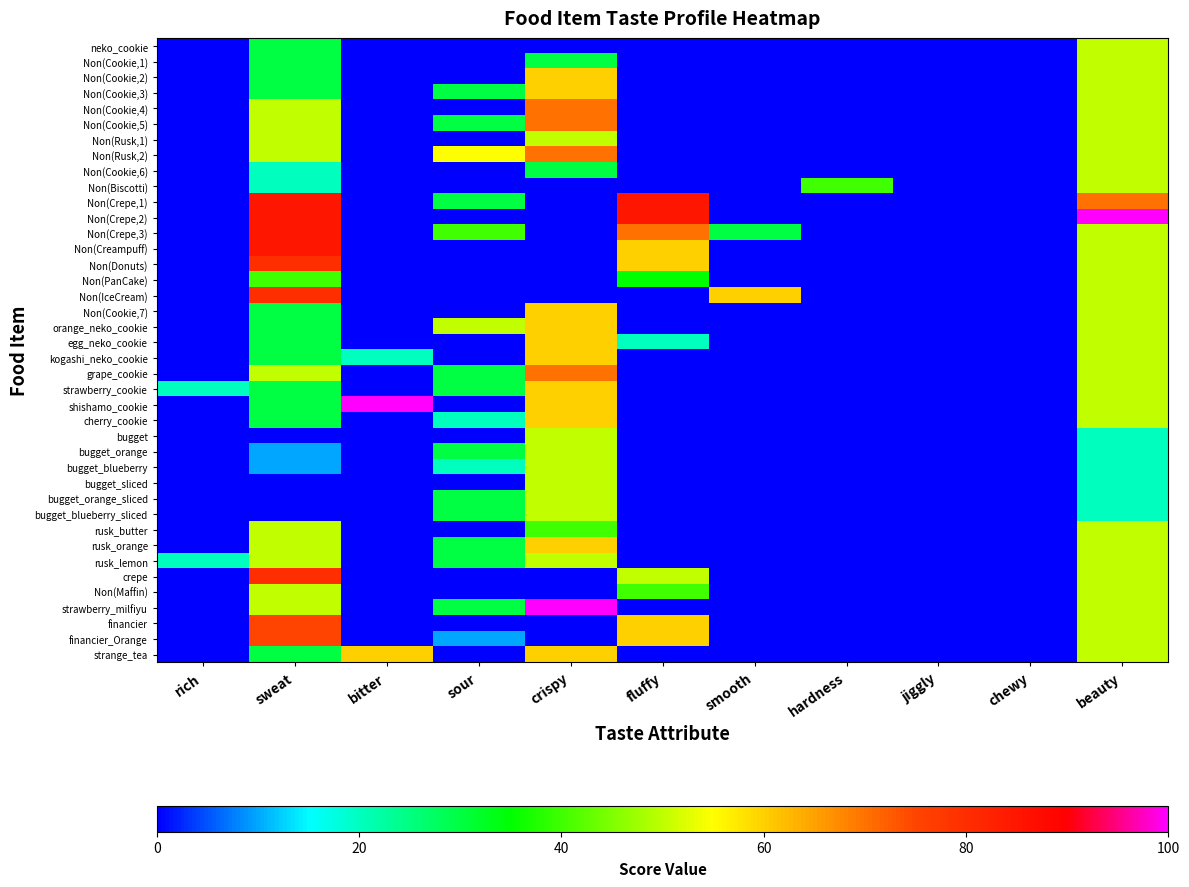

At which category is the sum across all series the highest?

beauty